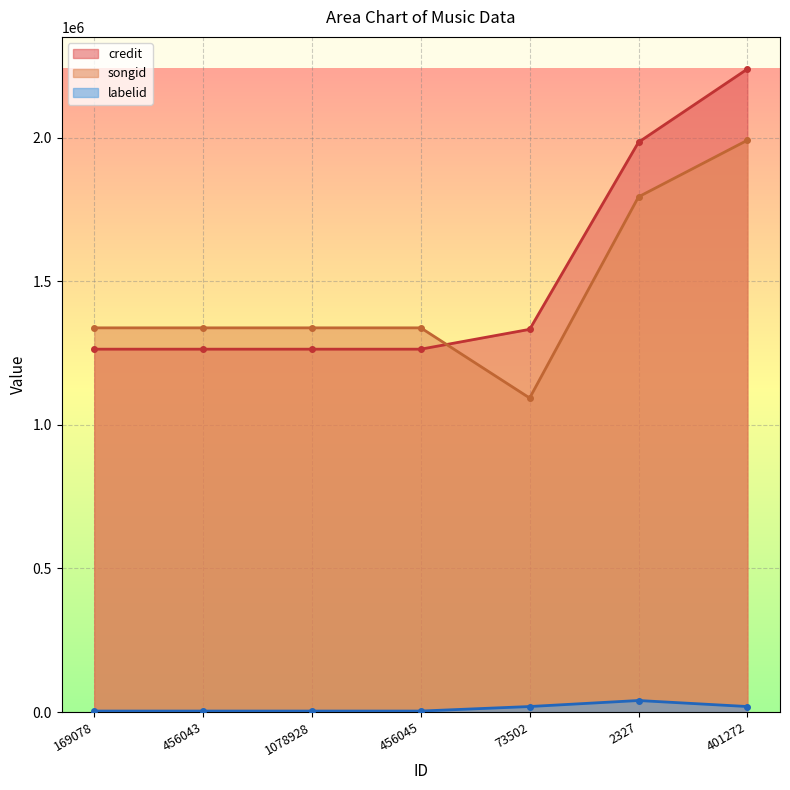

What is the difference between the second highest and minimum values in the songid series?

700310